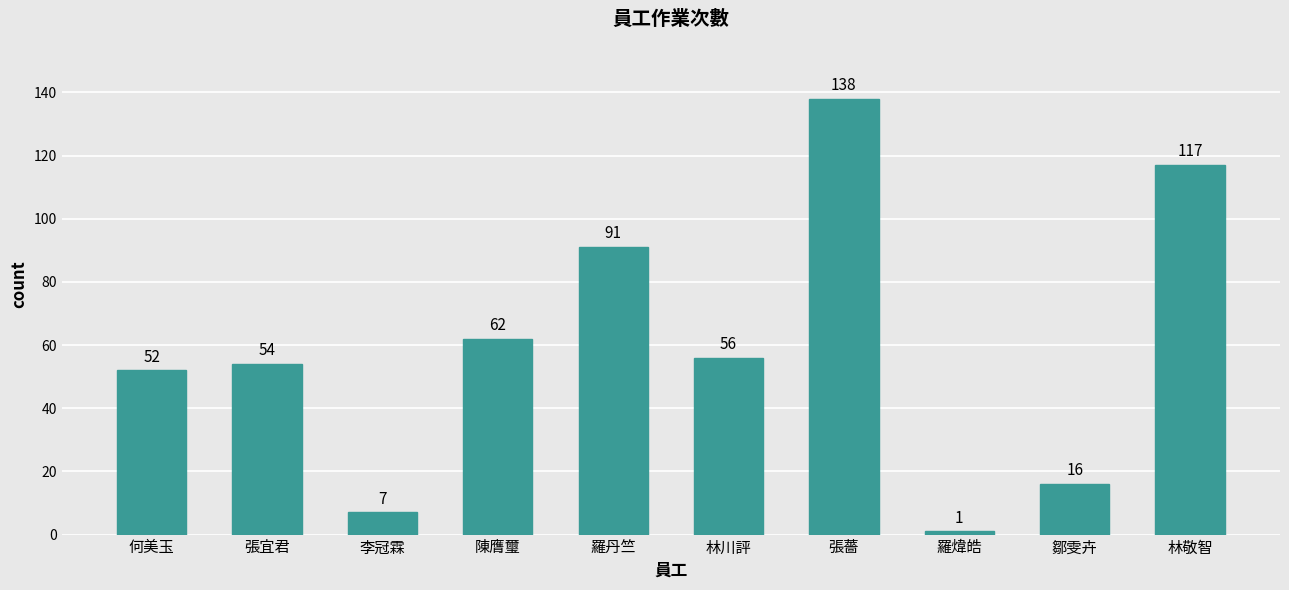

What is the difference between the second highest and minimum values?

116